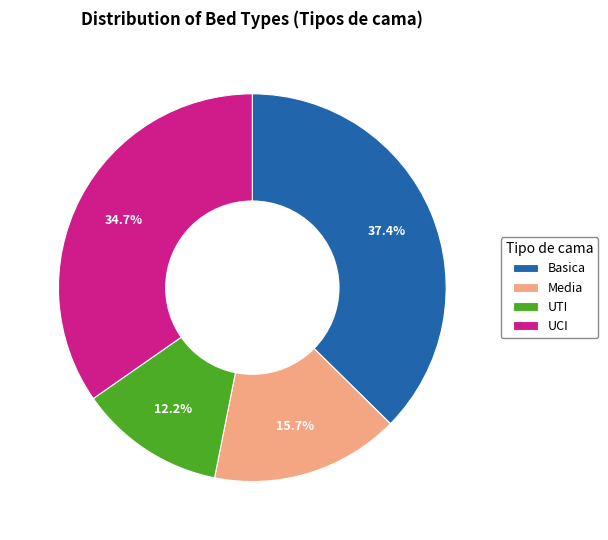

What is the total percentage of Basica and UCI?

72.1%